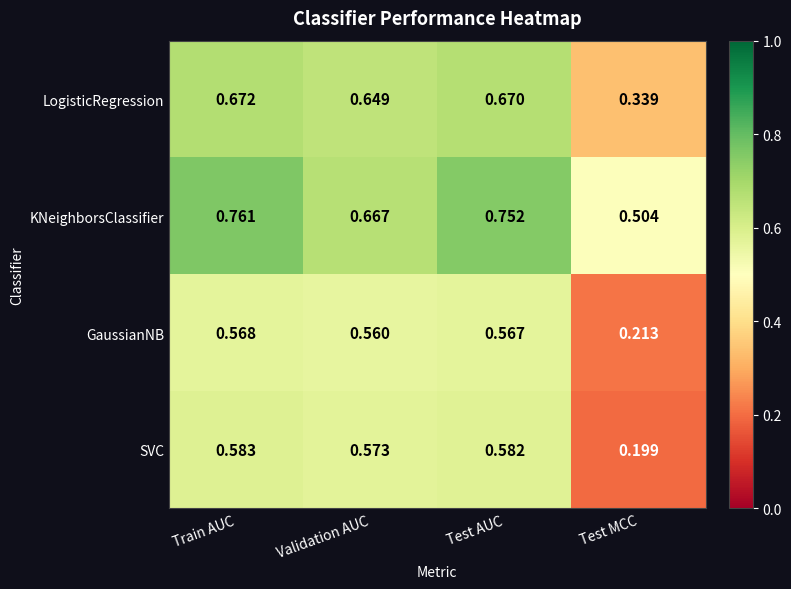

Rank the series at Validation AUC from highest to lowest value.

KNeighborsClassifier, LogisticRegression, SVC, GaussianNB